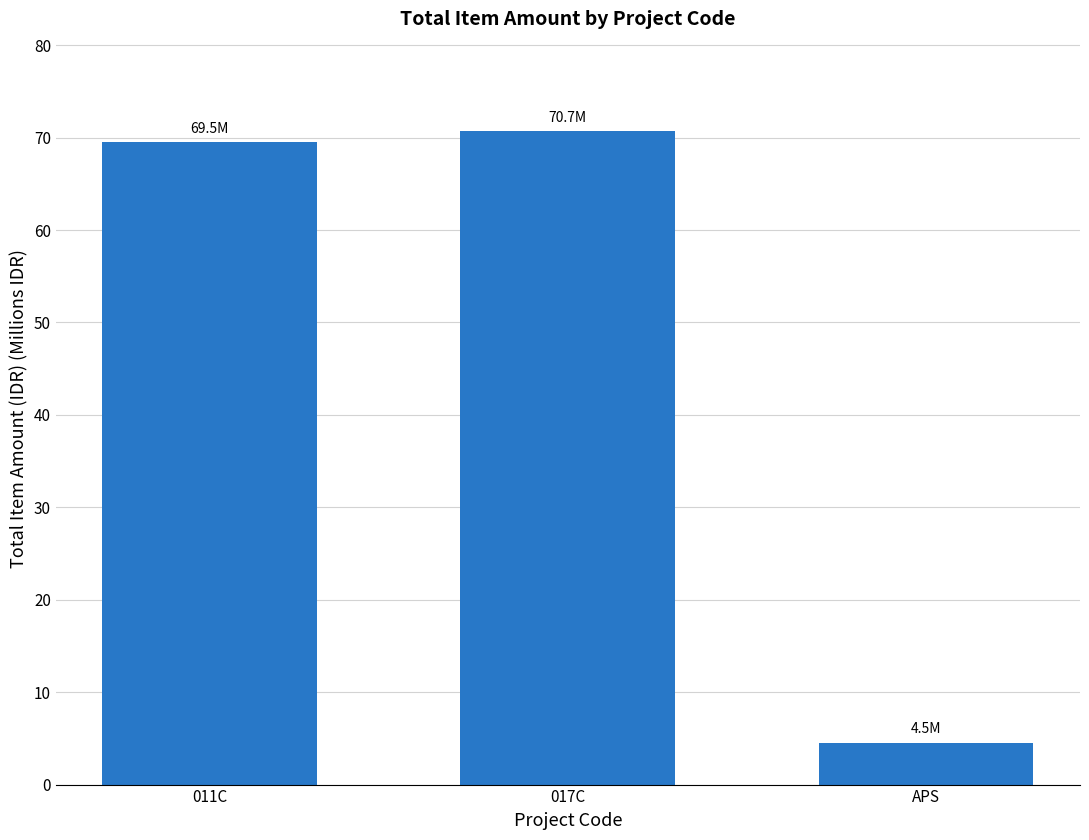

Which has a higher value, 017C or APS?

017C